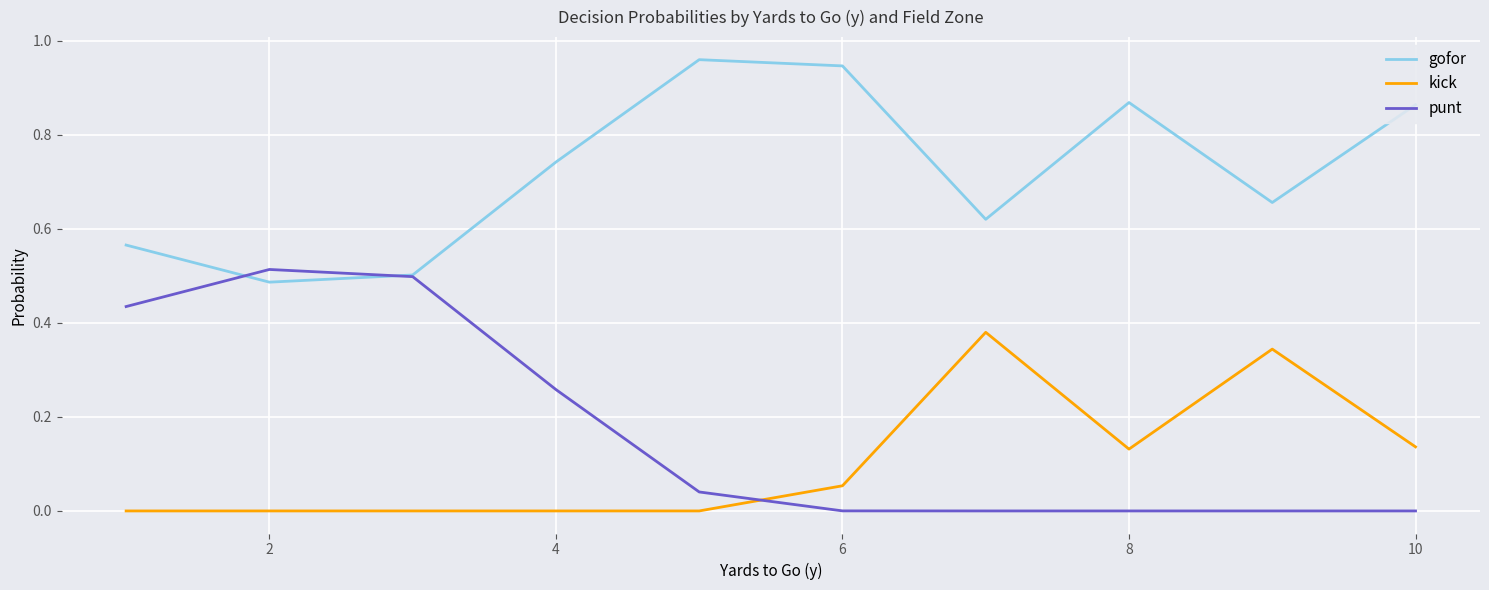

Rank the series by their maximum value, from lowest to highest.

kick, punt, gofor